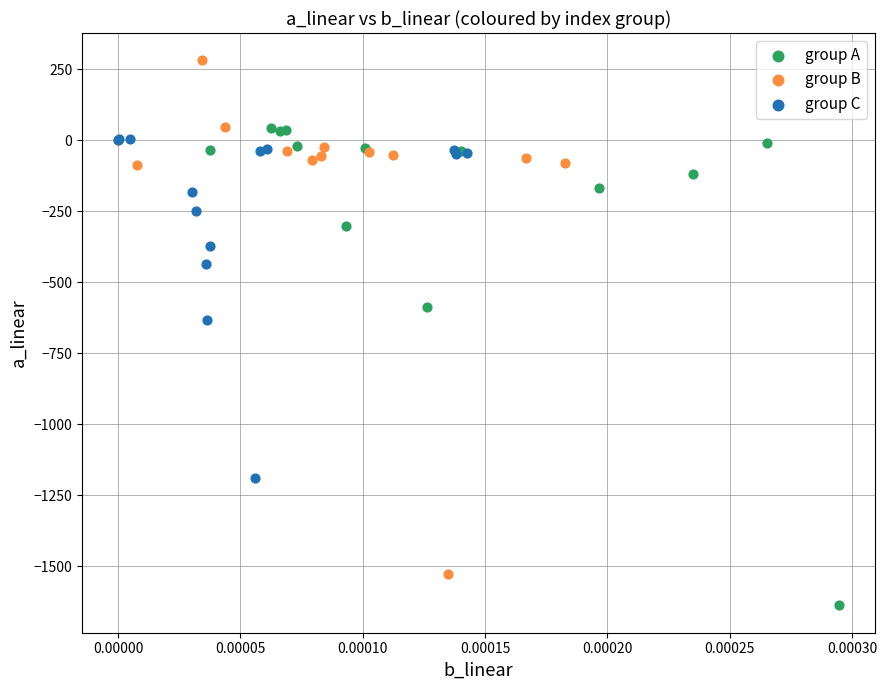

Which series has the largest Y range (max minus min)?

group B